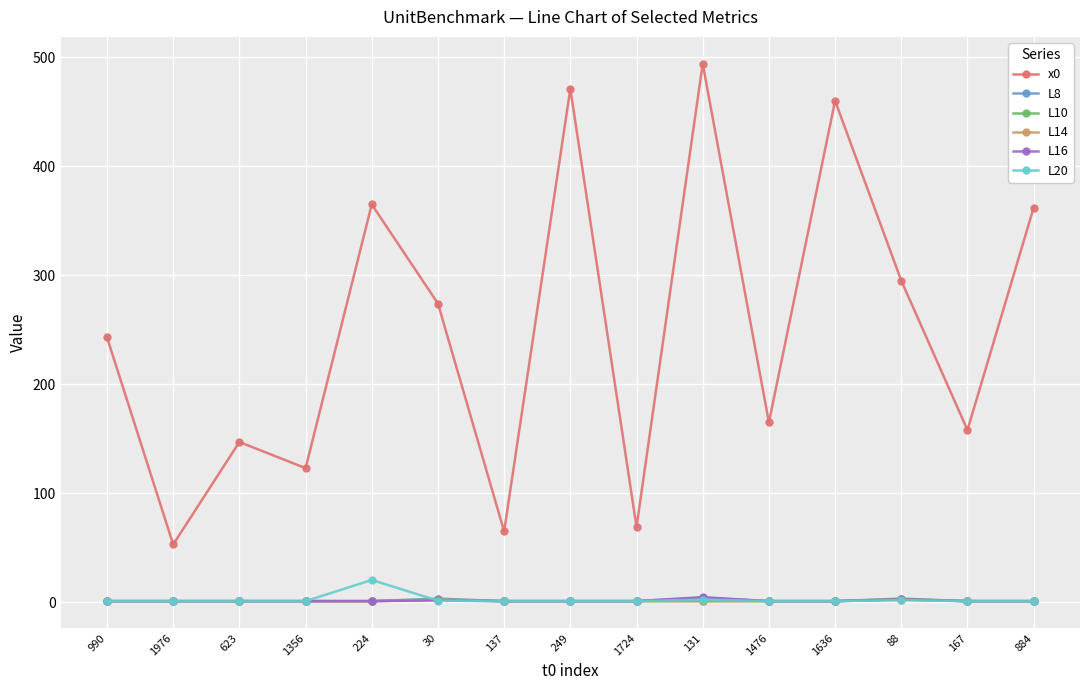

What is the smallest value displayed?

1.0